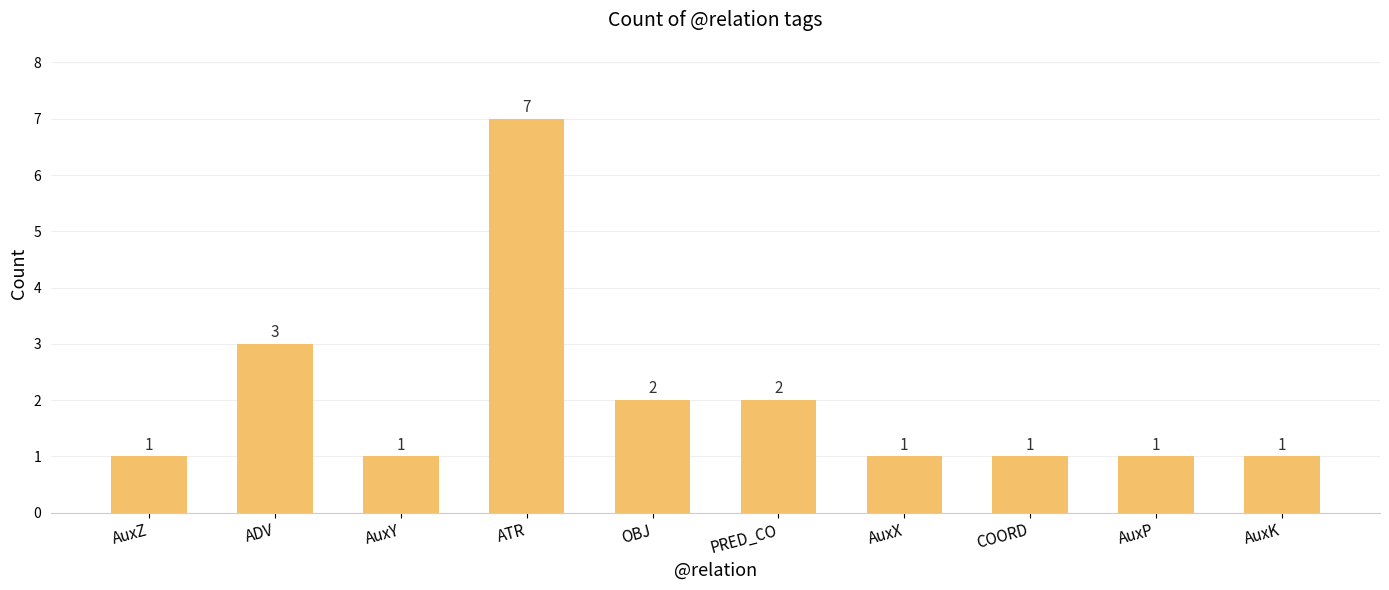

Reading left to right, extract all data points from this chart.

1	3	1	7	2	2	1	1	1	1